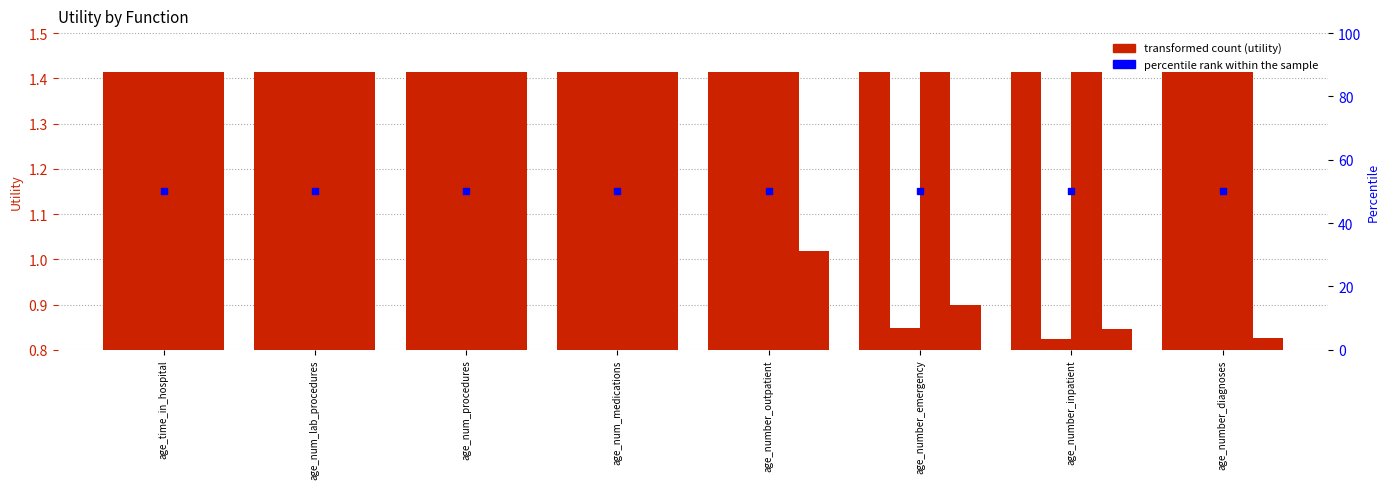

Is it true that percentile rank within the sample equals 34.4 at age_number_diagnoses?

False